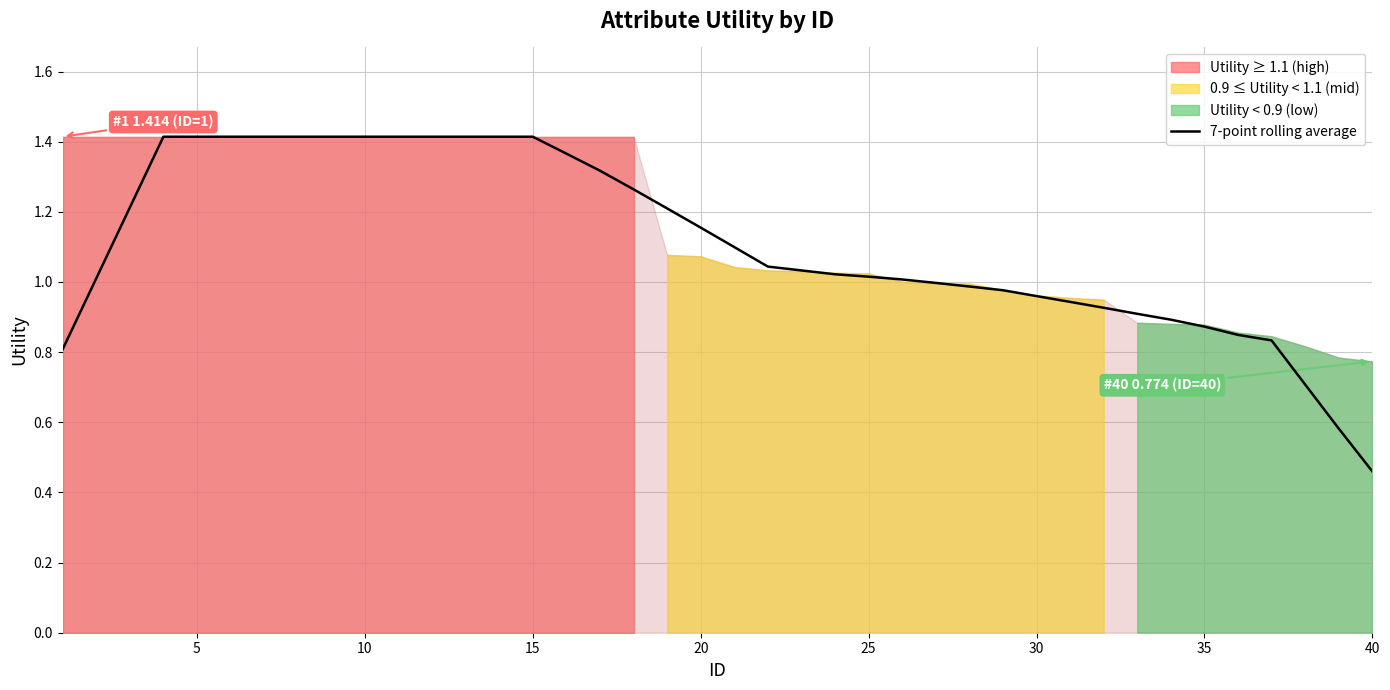

What is the smallest value displayed?

0.5